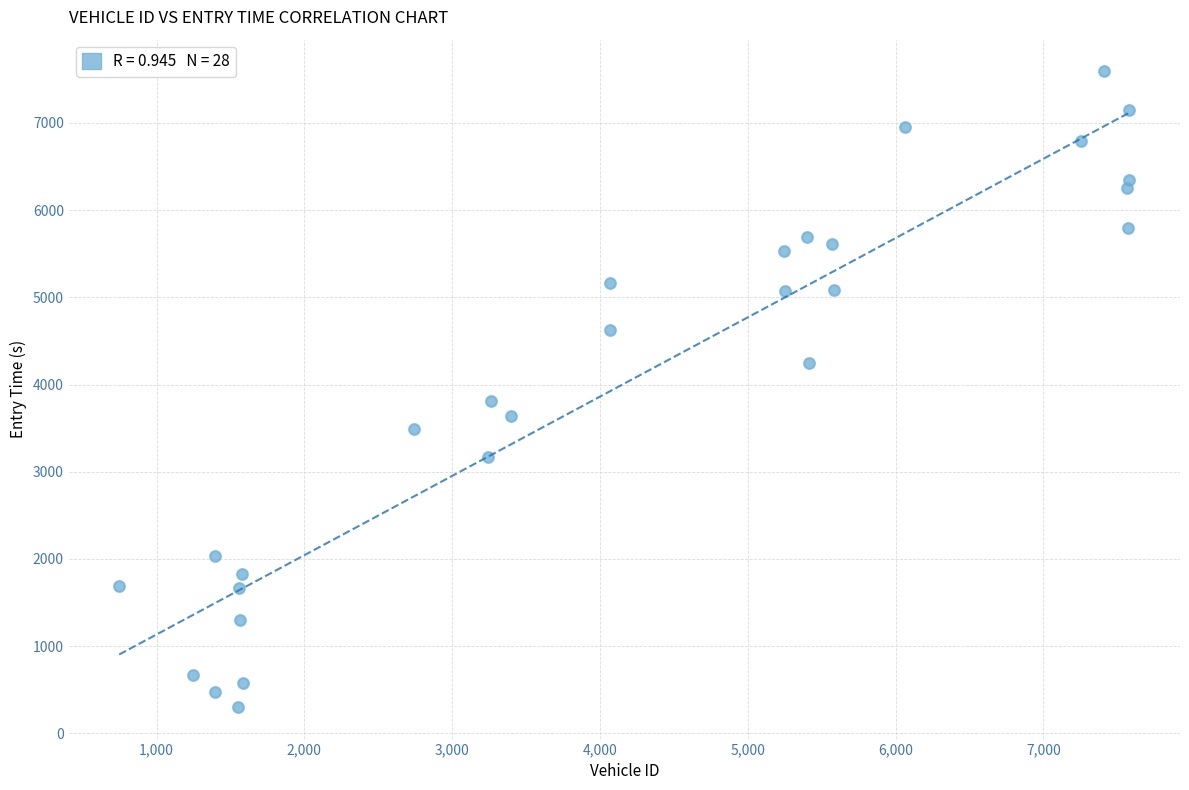

What Y value in the scatter plot is closest to 3947?

3816.6